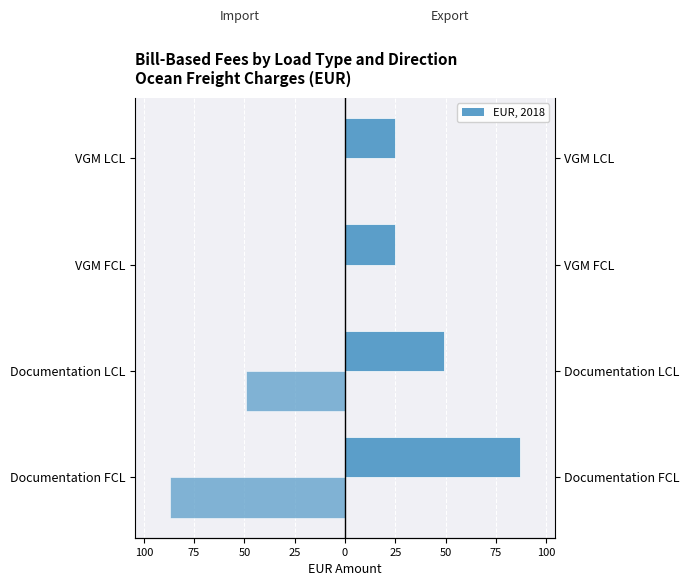

Which series has the largest total across all categories?

Export